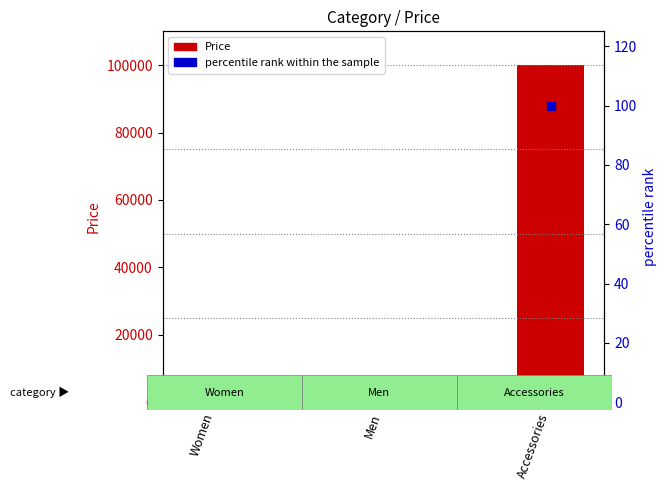

What are all the series names shown in the legend?

Price, percentile rank within the sample